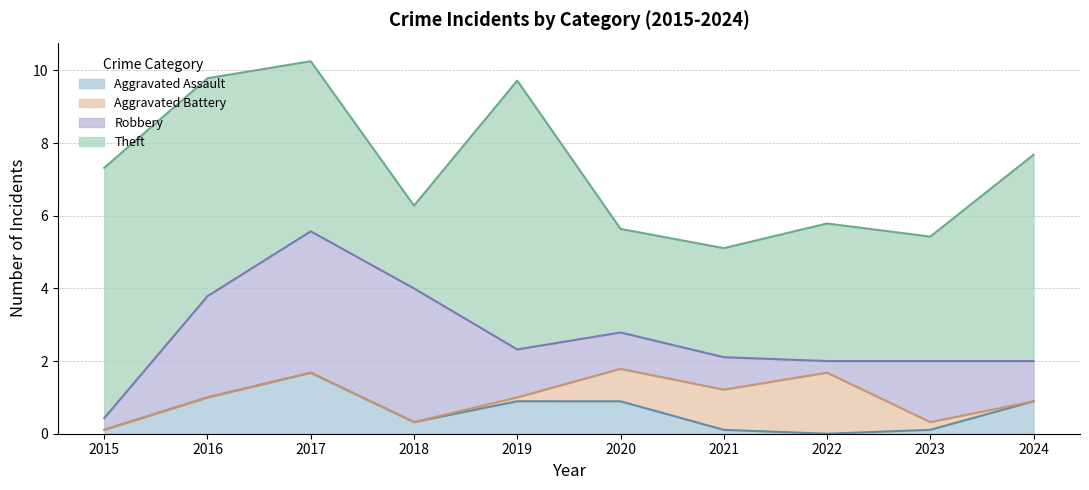

Which category has the highest value in the Aggravated Assault series?

2017